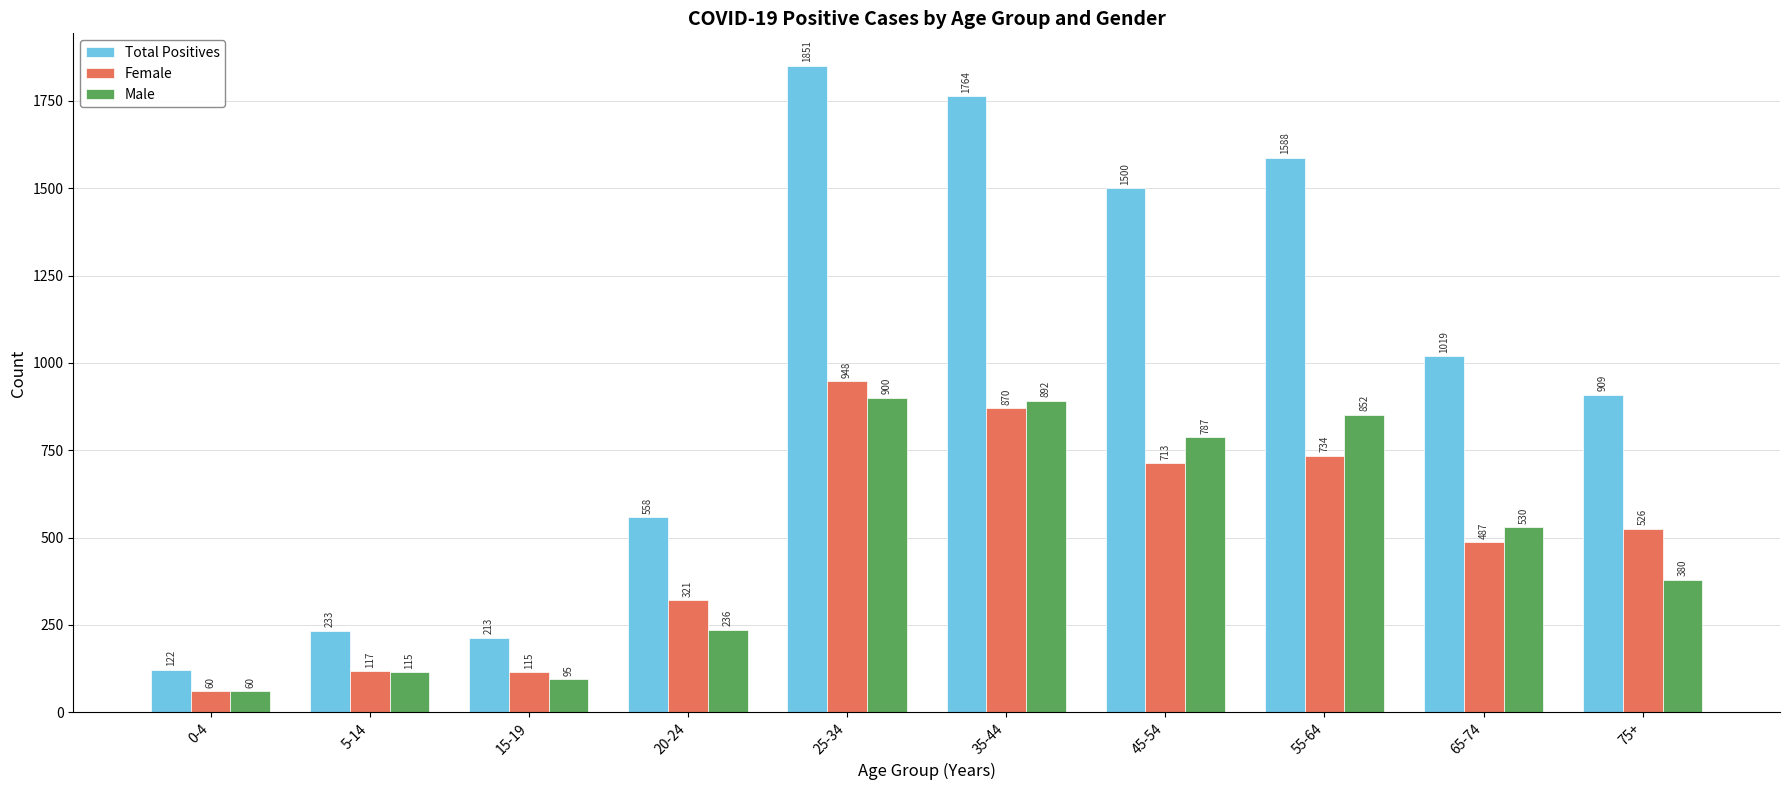

What is the lowest value of the Total Positives series?

122